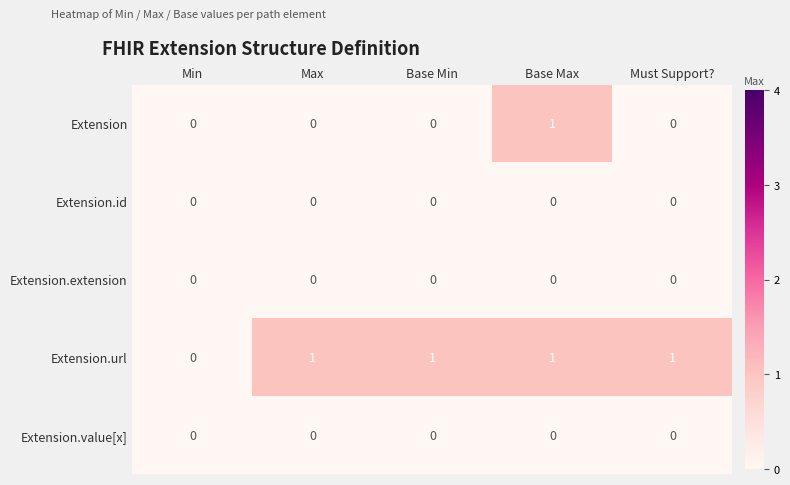

Is the value of Extension at Base Min greater than the value of Extension.url at Must Support??

No